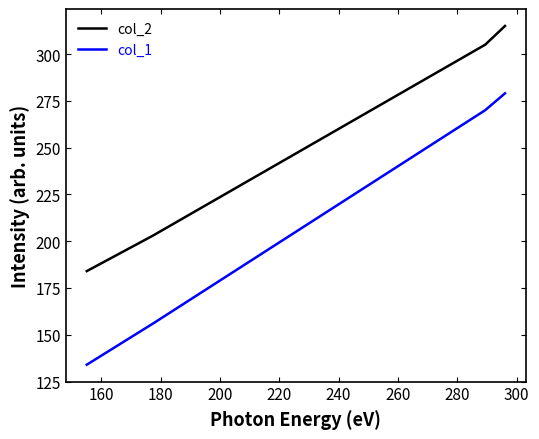

What is the greatest value displayed?

315